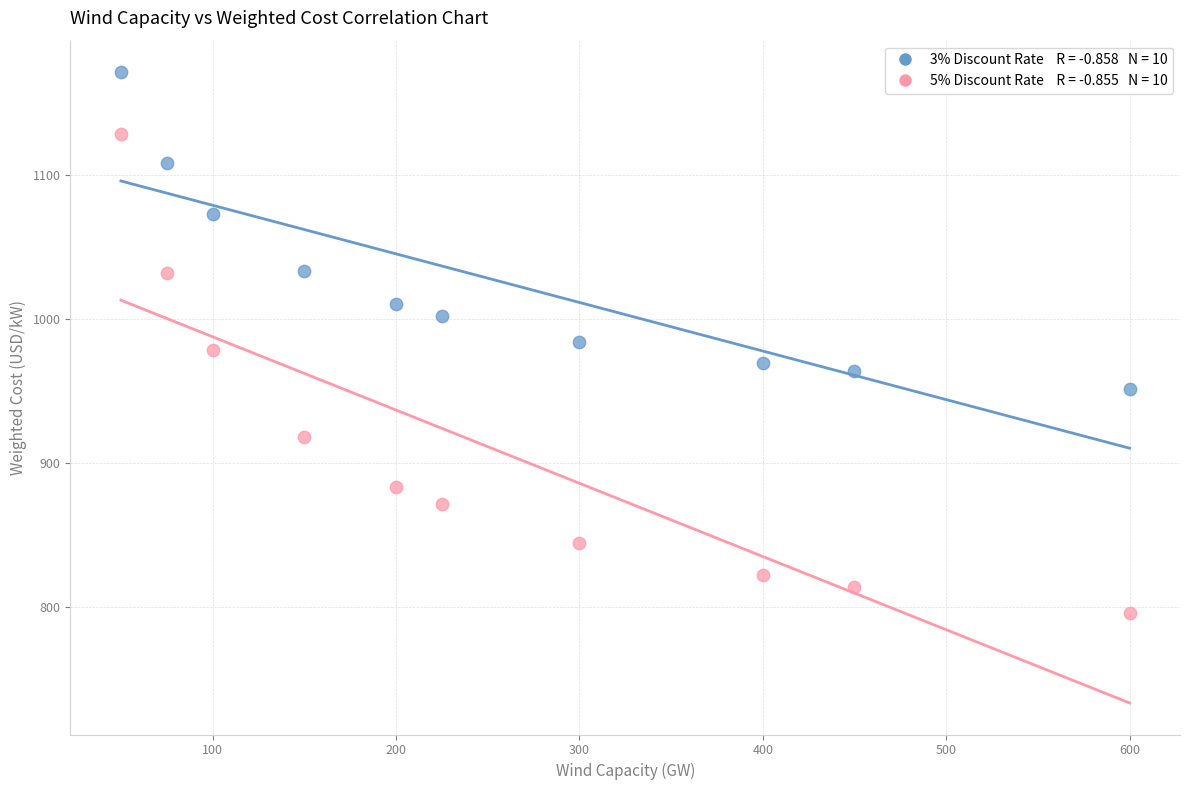

Across all data points, what is the range of Y values (max minus min)?

375.0